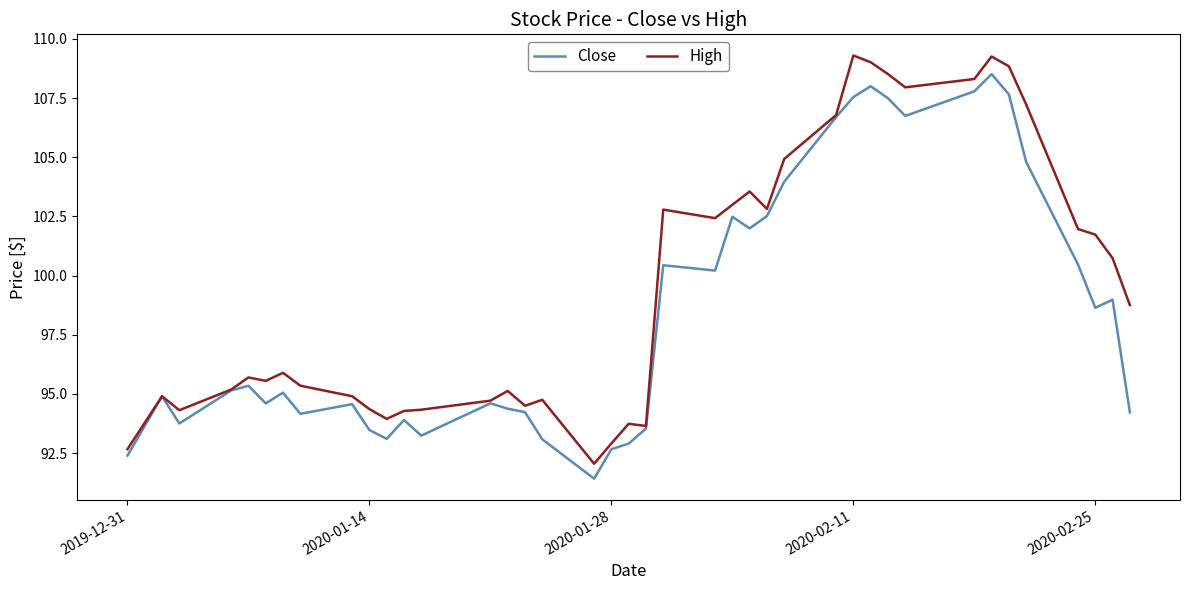

Which series has the largest range (max minus min)?

High